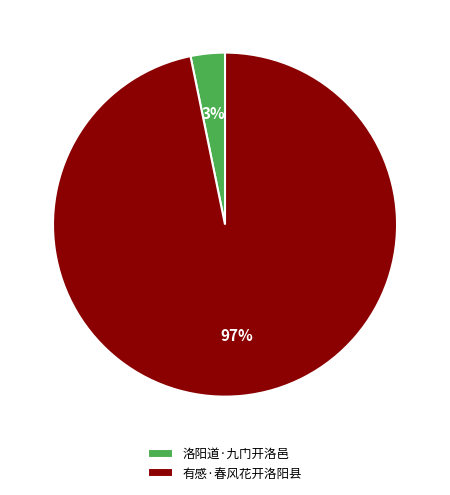

Is there a majority slice in this chart?

Yes